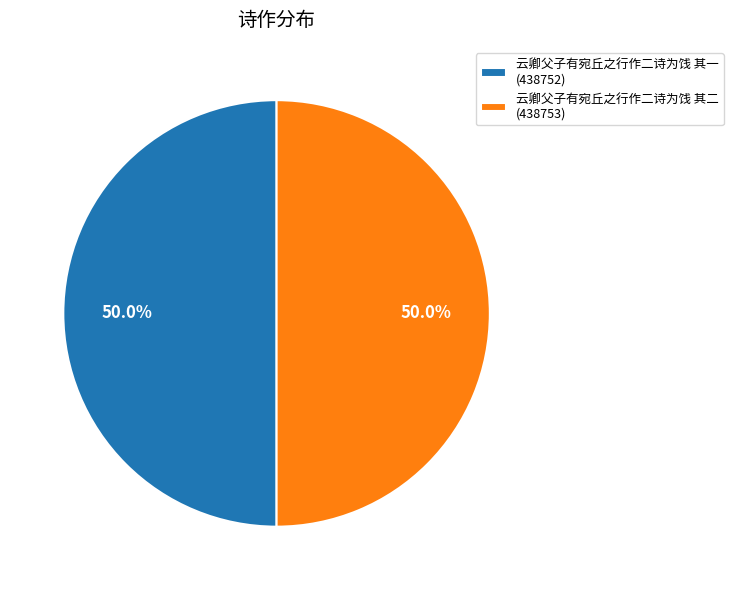

What portion of the pie excludes 云卿父子有宛丘之行作二诗为饯 其二?

50.0%